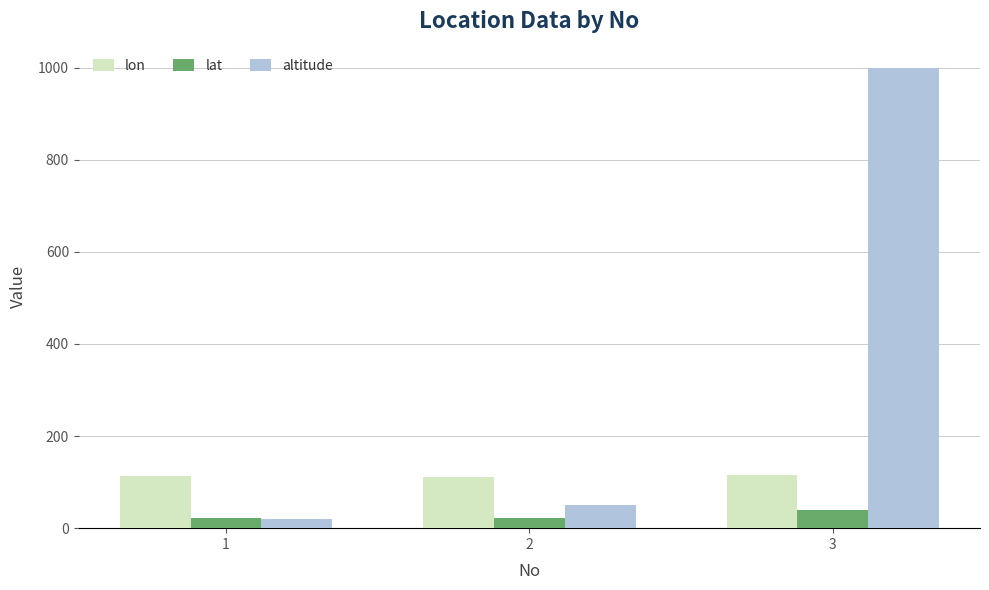

Which series has the largest range (max minus min)?

altitude